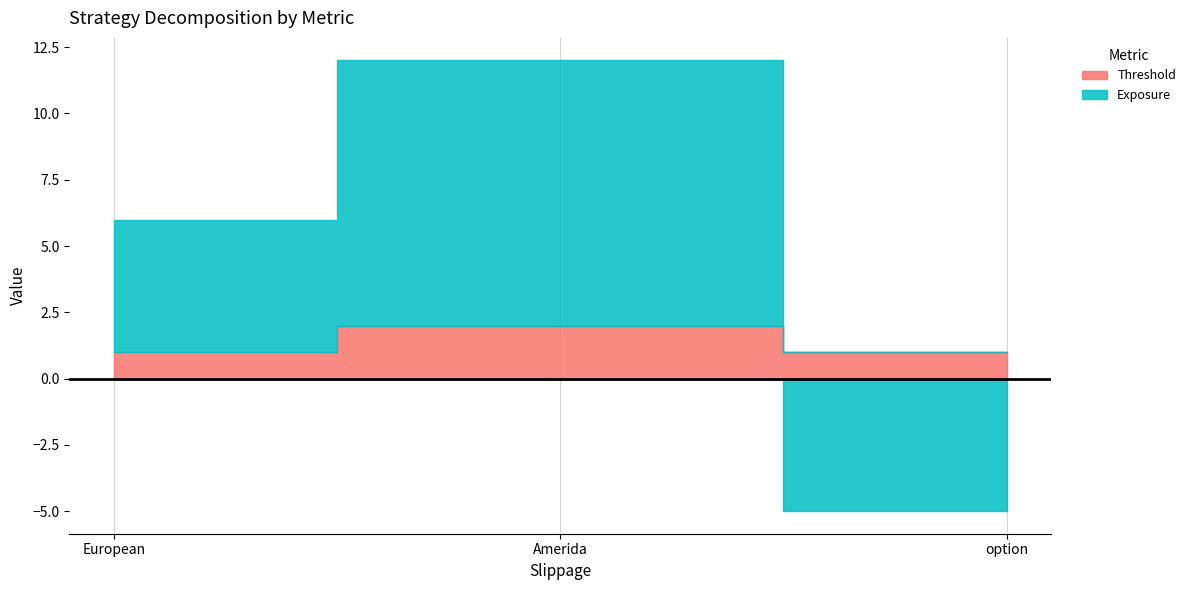

Which has a higher value, Amerida or option?

Amerida